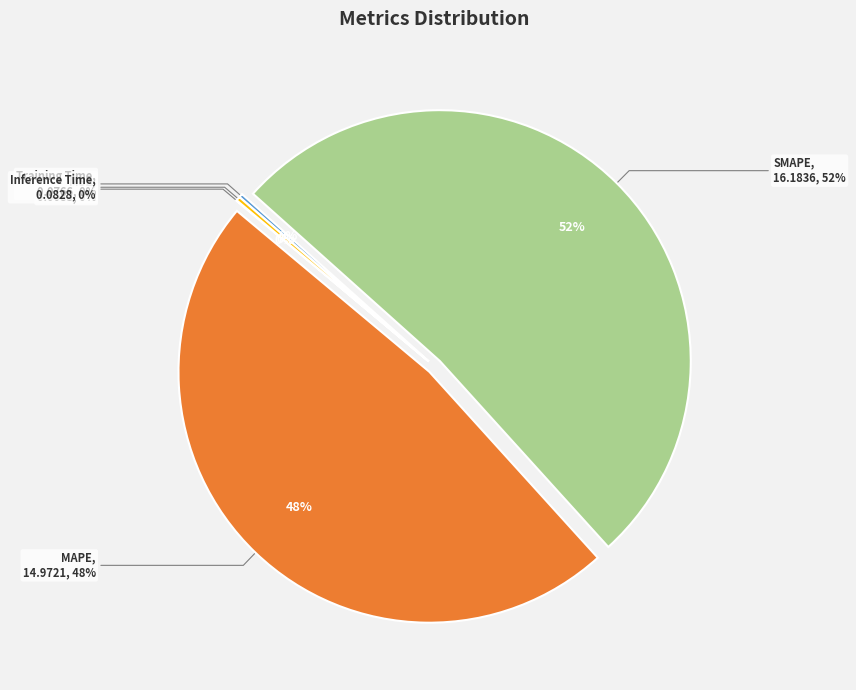

To the nearest percent, what percentage of the pie is MAPE?

48%